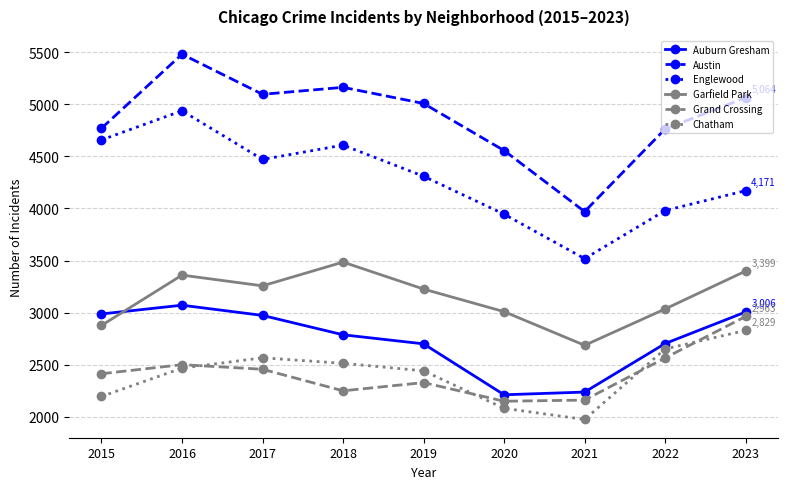

Rank the series at 2023 from lowest to highest value.

Chatham, Grand Crossing, Auburn Gresham, Garfield Park, Englewood, Austin